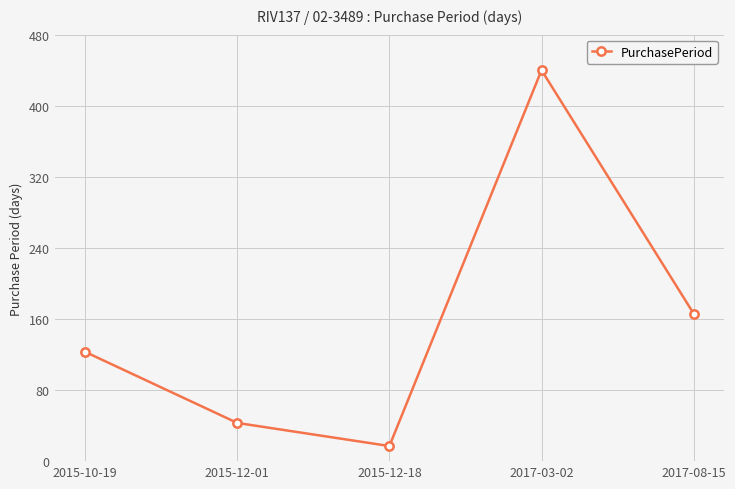

What is the value of the 2nd point from the left?

43